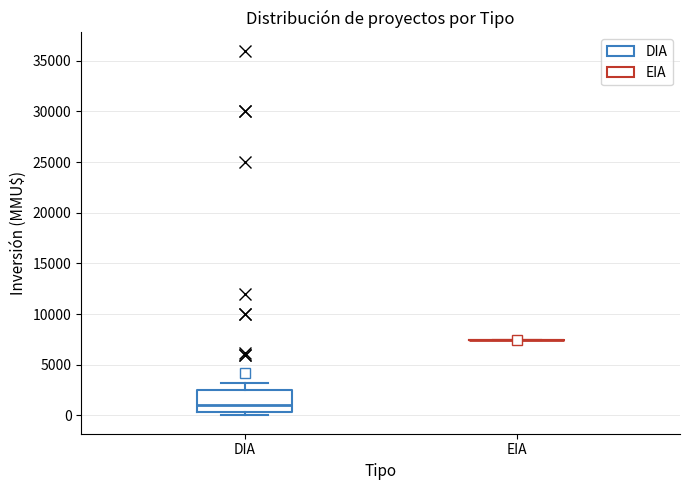

Reading left to right, transcribe this box plot: for each box, give where its median line is, the range the box spans, and where its two whiskers end, as read against the y-axis. The values are not printed on the chart, so give them approximately, as read against the axis.

DIA: median 1000, box 500 to 2500, whiskers 0 to 3500
EIA: box collapsed to a line at 7500, whiskers 7500 to 7500